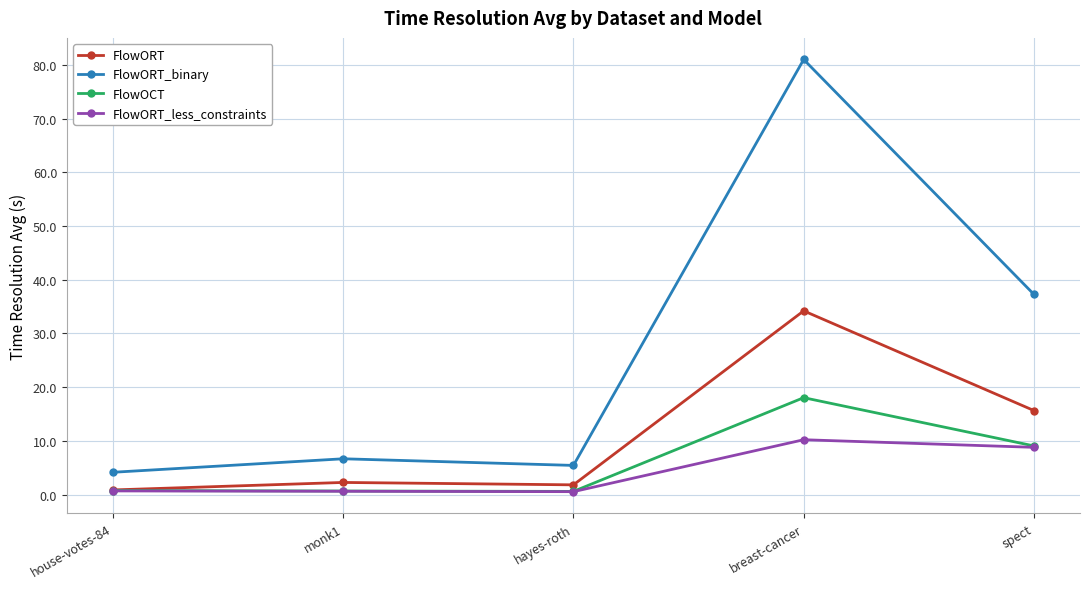

True or false: FlowORT has more than 2 points higher than both neighbors.

False